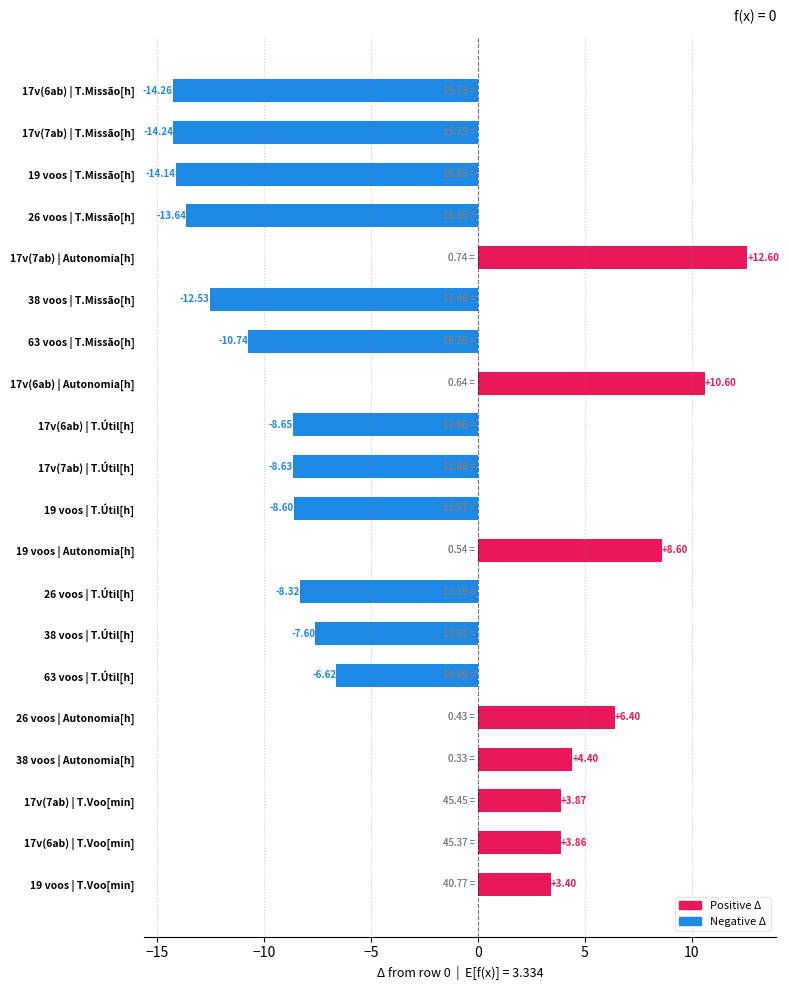

Rank the categories by value from lowest to highest.

17v(6ab) | T.Missão[h], 17v(7ab) | T.Missão[h], 19 voos | T.Missão[h], 26 voos | T.Missão[h], 38 voos | T.Missão[h], 63 voos | T.Missão[h], 17v(6ab) | T.Útil[h], 17v(7ab) | T.Útil[h], 19 voos | T.Útil[h], 26 voos | T.Útil[h], 38 voos | T.Útil[h], 63 voos | T.Útil[h], 19 voos | T.Voo[min], 17v(6ab) | T.Voo[min], 17v(7ab) | T.Voo[min], 38 voos | Autonomia[h], 26 voos | Autonomia[h], 19 voos | Autonomia[h], 17v(6ab) | Autonomia[h], 17v(7ab) | Autonomia[h]